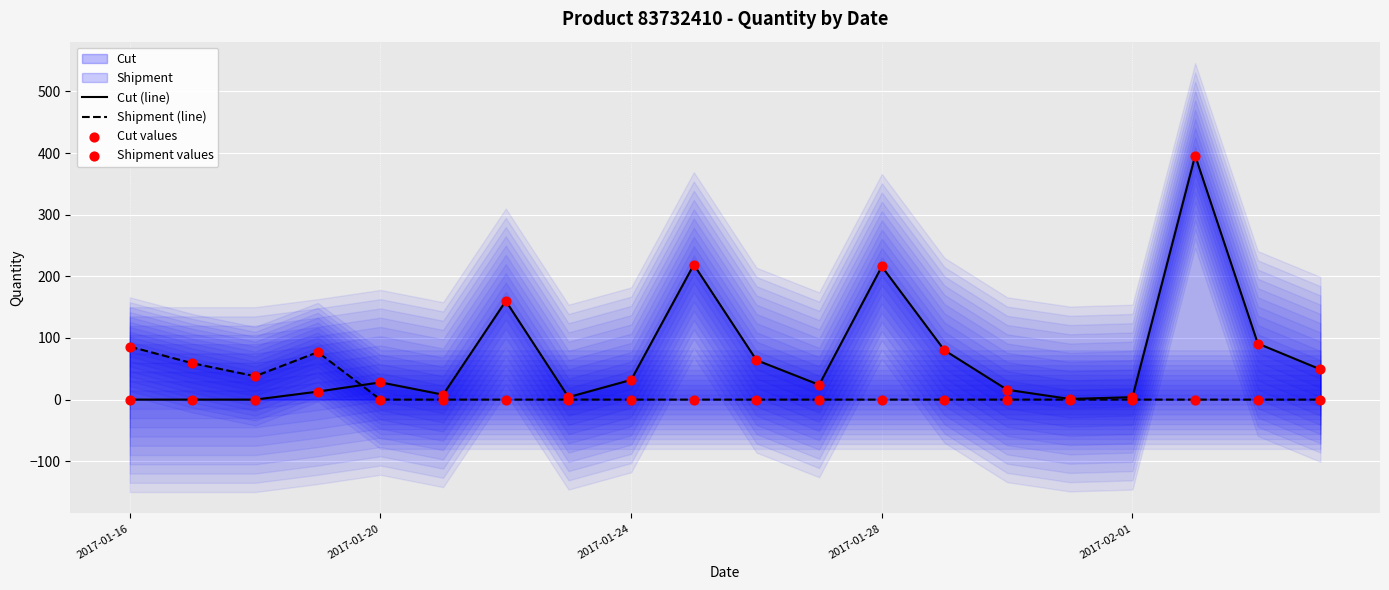

Which series has the largest total across all categories?

Cut (line)